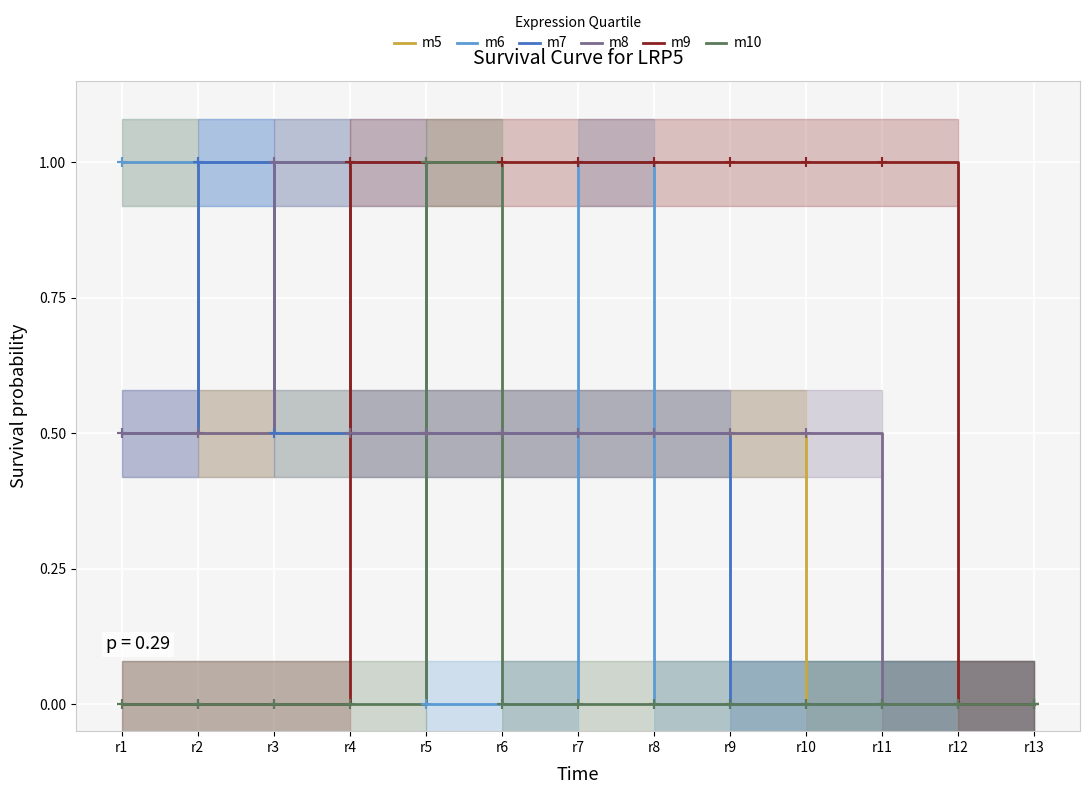

Which has a higher value, r1 or r9?

r1